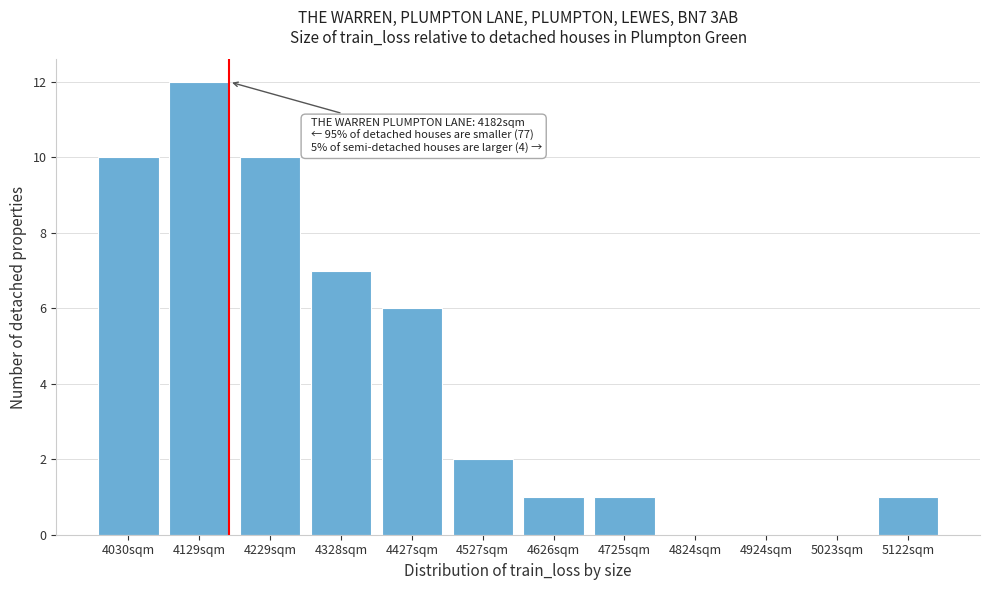

Reading left to right, transcribe all the data shown in this chart.

4030sqm=10	4129sqm=12	4229sqm=10	4328sqm=7	4427sqm=6	4527sqm=2	4626sqm=1	4725sqm=1	4824sqm=0	4924sqm=0	5023sqm=0	5122sqm=1